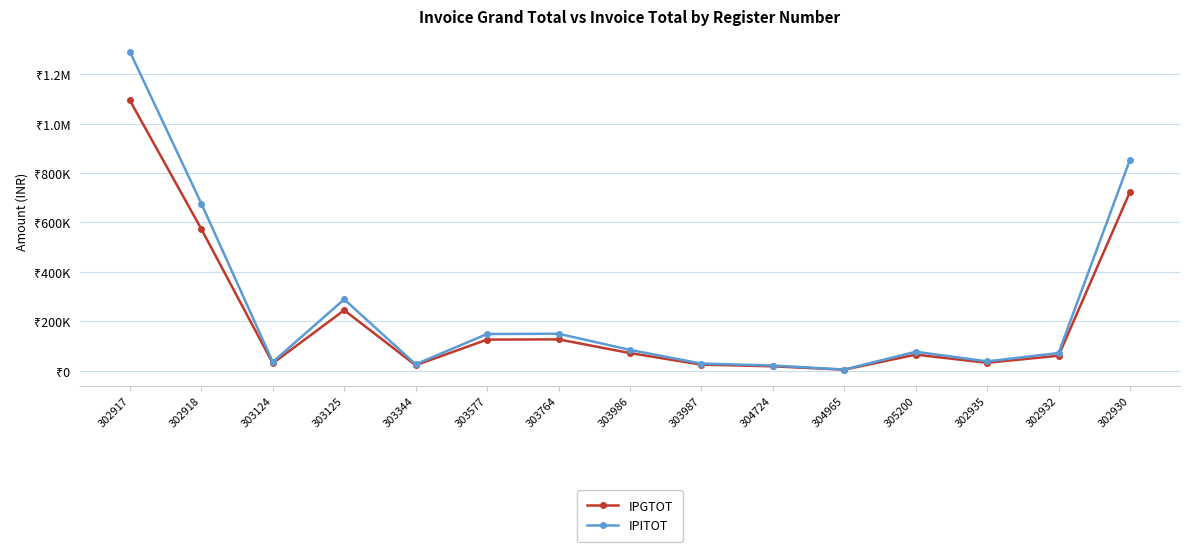

What is the sum of the IPITOT values at 302918 and 303986?

760485.1